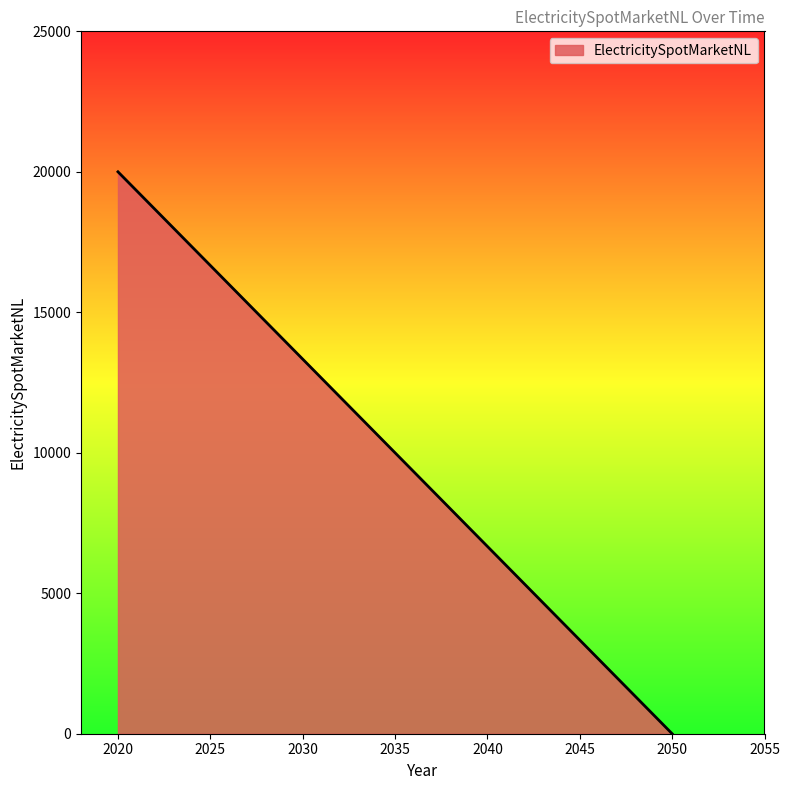

What is the maximum value shown in the chart?

20000